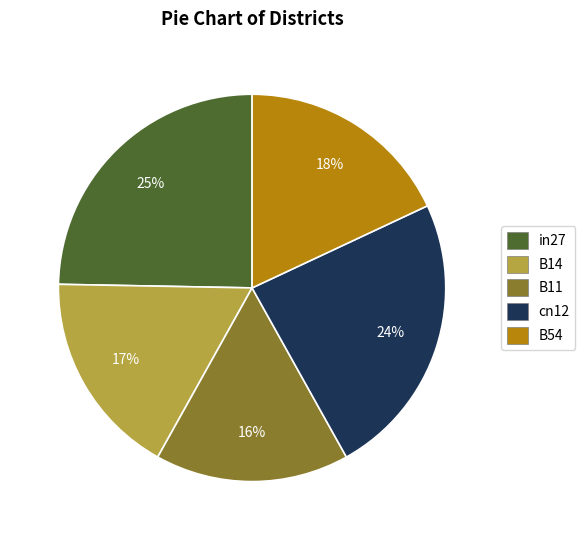

To the nearest percent, what is the combined percentage of in27 and cn12?

49%